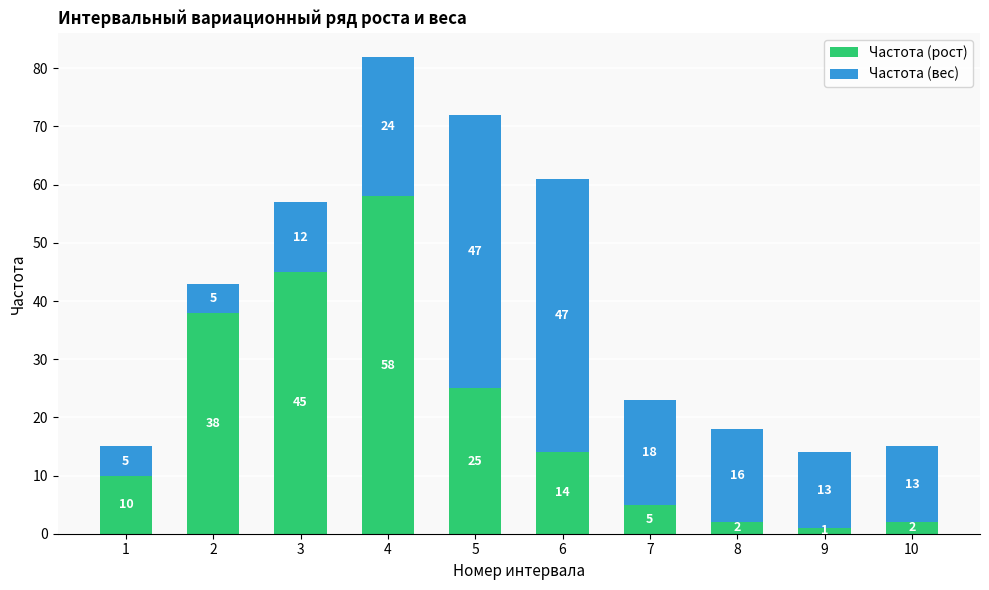

The value of Частота (рост) at 6 is 14. True or false?

True